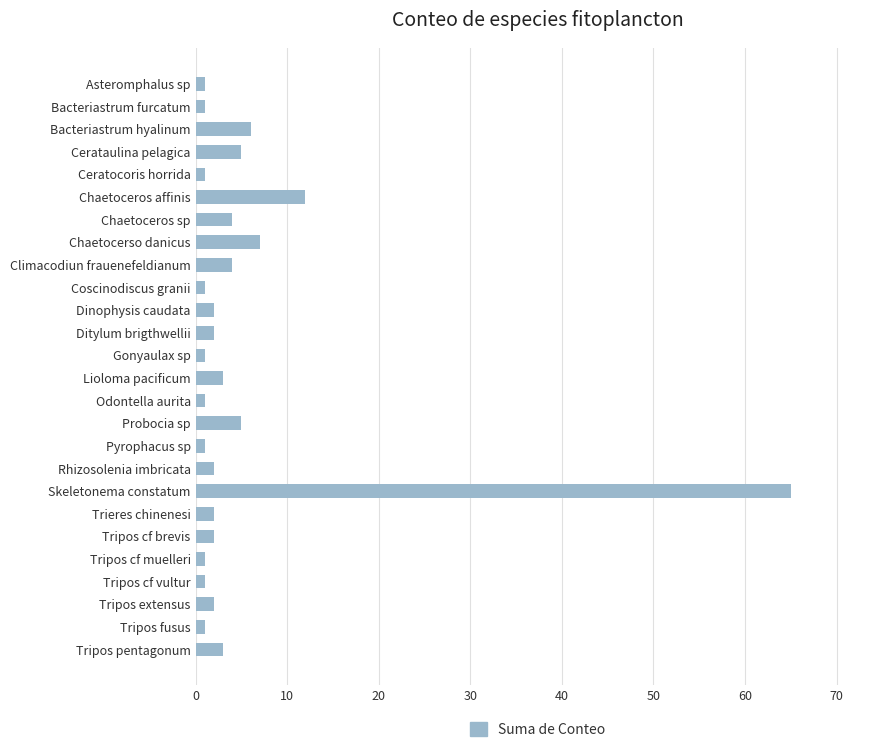

Reading bottom to top, list all the values displayed in this chart.

Tripos pentagonum=3	Tripos fusus=1	Tripos extensus=2	Tripos cf vultur=1	Tripos cf muelleri=1	Tripos cf brevis=2	Trieres chinenesi=2	Skeletonema constatum=65	Rhizosolenia imbricata=2	Pyrophacus sp=1	Probocia sp=5	Odontella aurita=1	Lioloma pacificum=3	Gonyaulax sp=1	Ditylum brigthwellii=2	Dinophysis caudata=2	Coscinodiscus granii=1	Climacodiun frauenefeldianum=4	Chaetocerso danicus=7	Chaetoceros sp=4	Chaetoceros affinis=12	Ceratocoris horrida=1	Cerataulina pelagica=5	Bacteriastrum hyalinum=6	Bacteriastrum furcatum=1	Asteromphalus sp=1